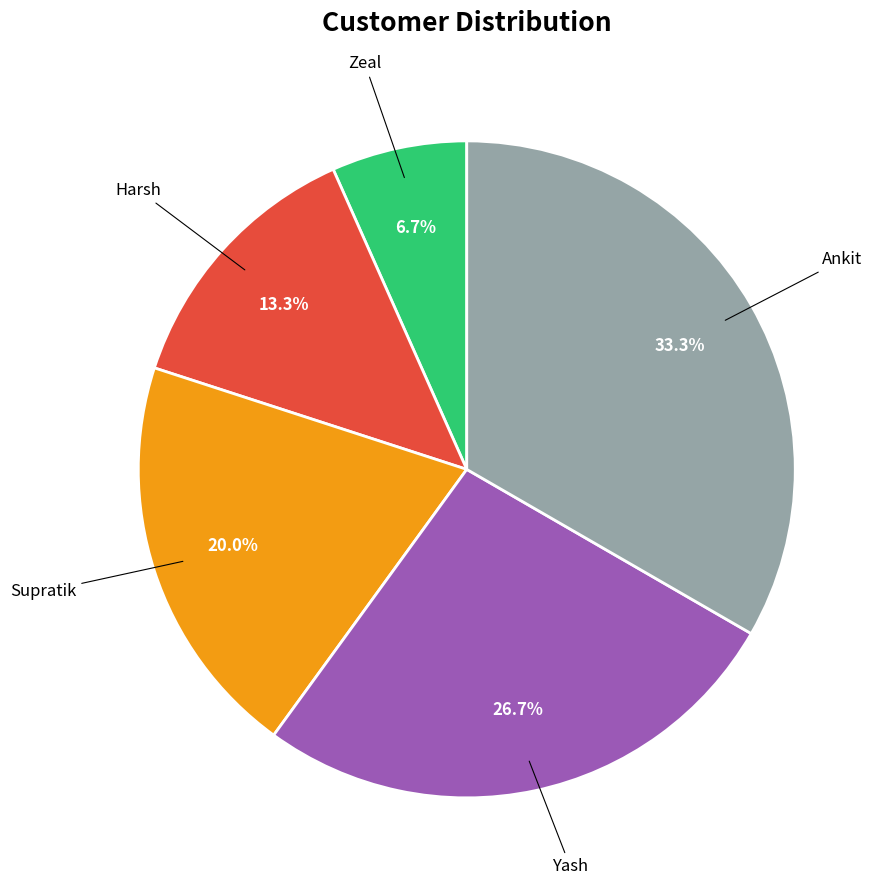

Rank the categories by value from lowest to highest.

Zeal, Harsh, Supratik, Yash, Ankit